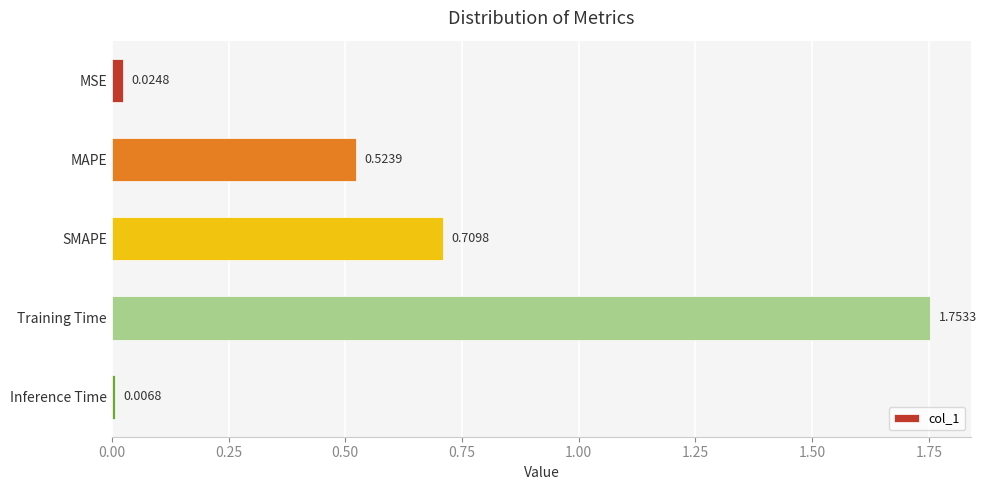

Which category has the lowest value across all series?

Inference Time